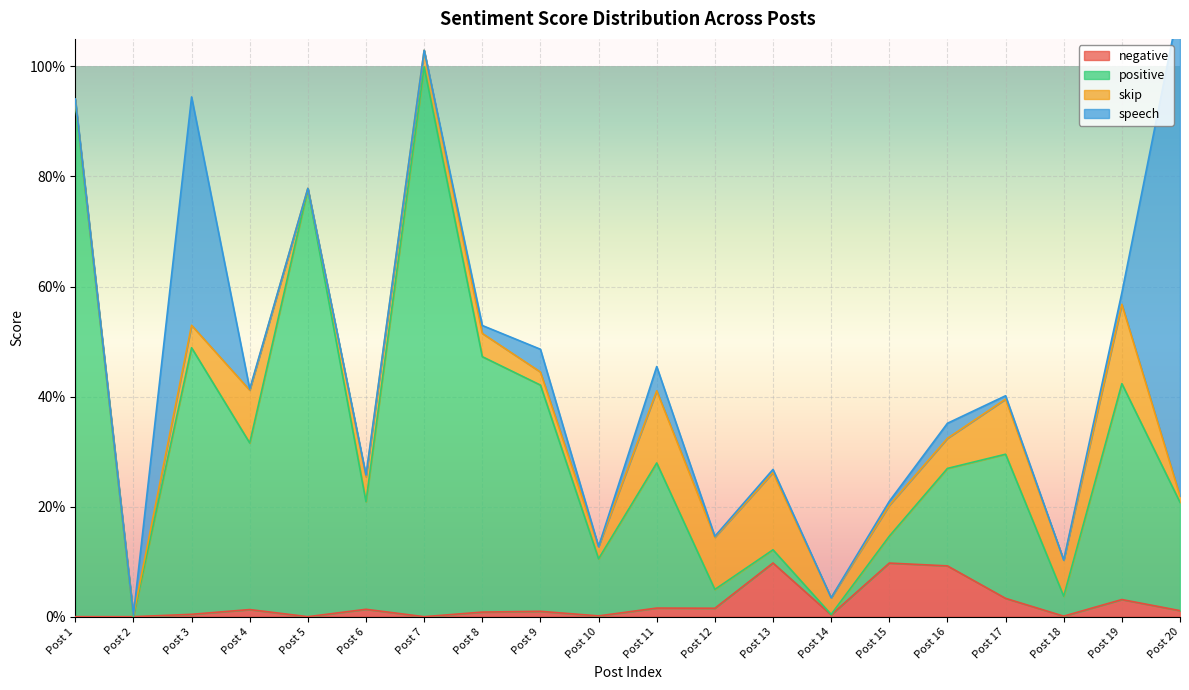

The negative series shows 0.0 at Post 9. True or false?

True